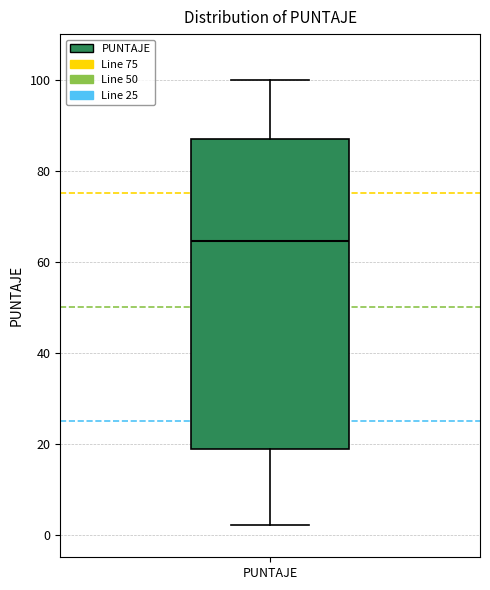

Transcribe this box plot: give where the median line is, the range the box spans, and where the two whiskers end, as read against the y-axis. The values are not printed on the chart, so give them approximately, as read against the axis.

median 64, box 18 to 88, whiskers 2 to 100